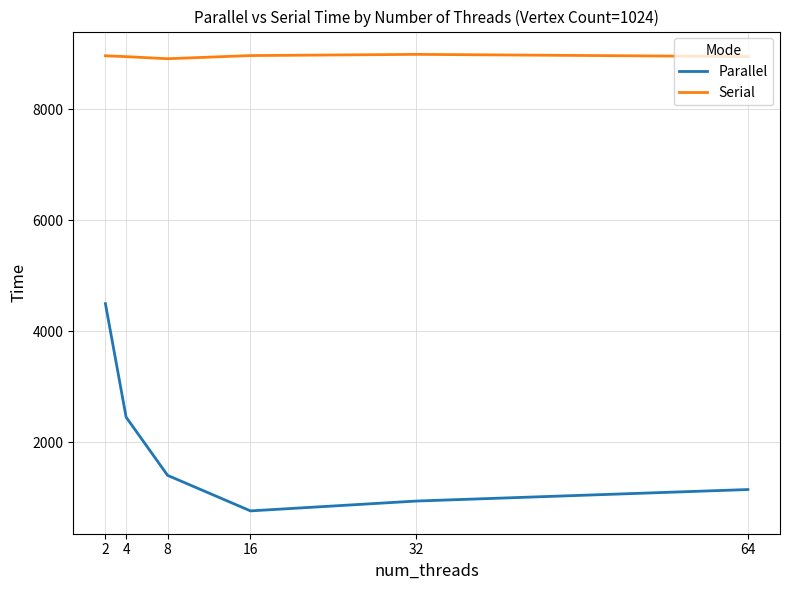

Is the value of Serial at 8 greater than the value of Parallel at 2?

Yes